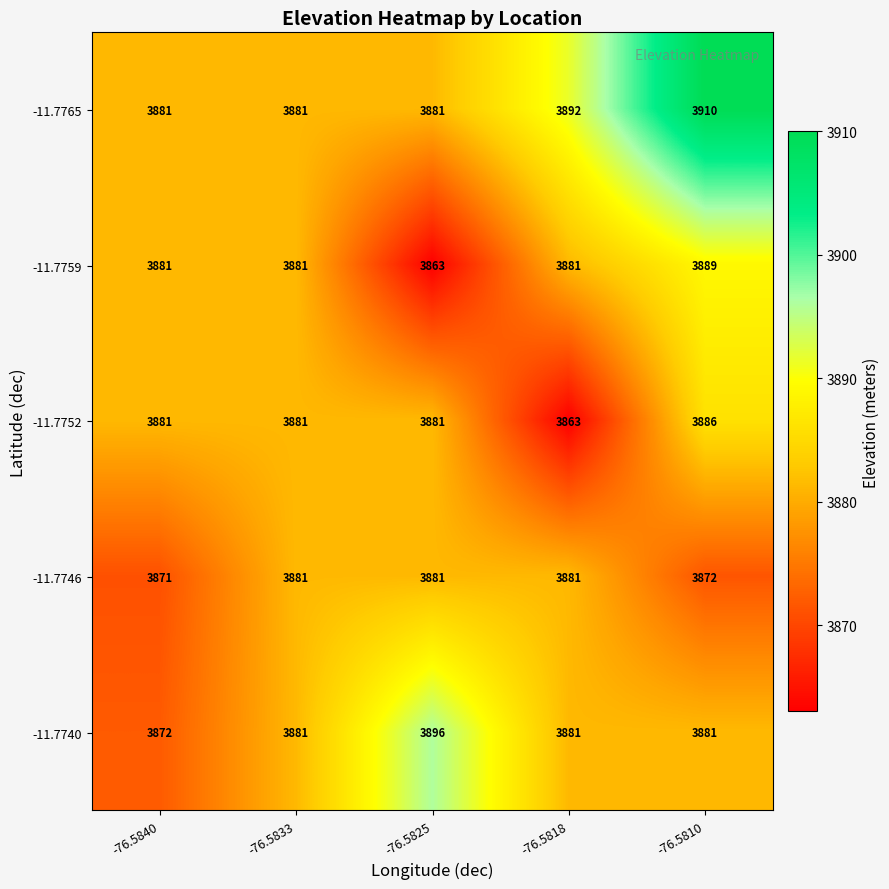

What is the spread (max minus min) of values at -76.5825?

33